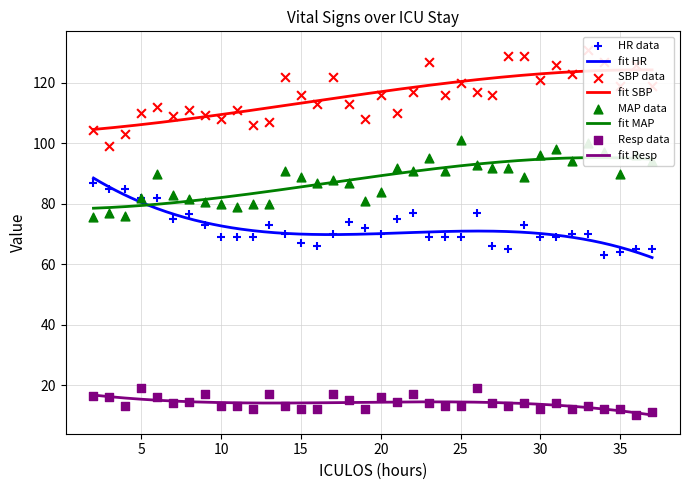

What is the total value across all series at 37?

289.0